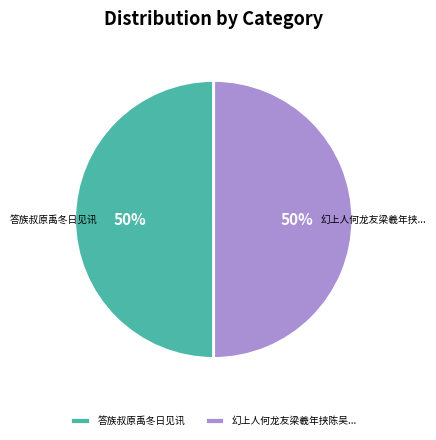

Approximately how many times larger is the value at 幻上人何龙友梁羲年挟陈吴... compared to 答族叔原禹冬日见讯?

1.0